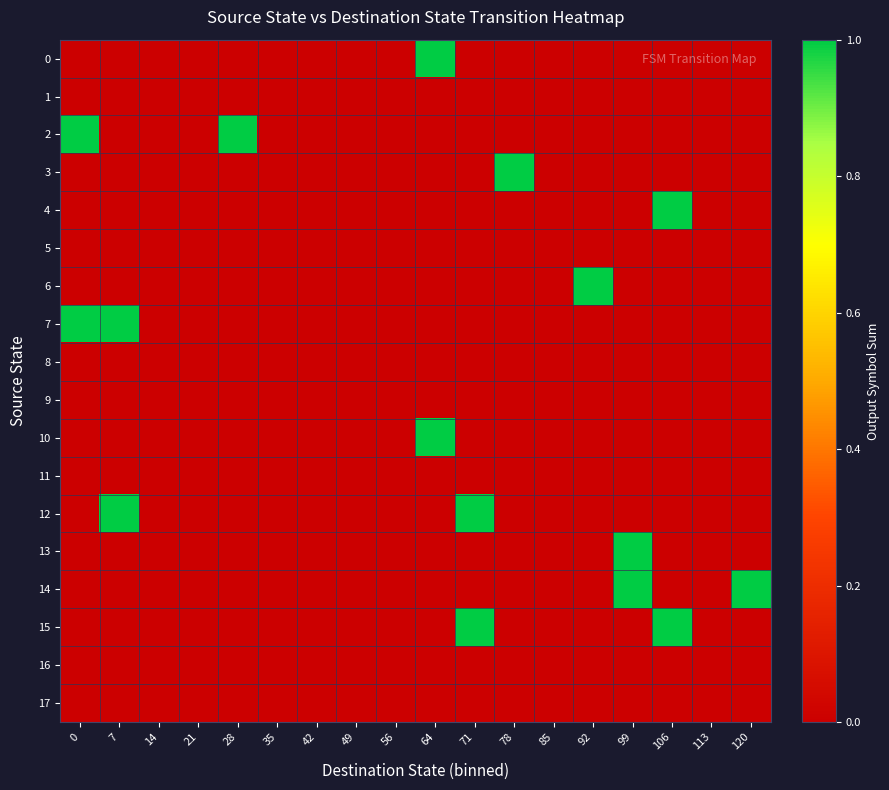

Reading left to right, what are all the values shown in this chart?

row_0: 0=0	7=0	14=0	21=0	28=0	35=0	42=0	49=0	56=0	64=1	71=0	78=0	85=0	92=0	99=0	106=0	113=0	120=0
row_1: 0=0	7=0	14=0	21=0	28=0	35=0	42=0	49=0	56=0	64=0	71=0	78=0	85=0	92=0	99=0	106=0	113=0	120=0
row_2: 0=1	7=0	14=0	21=0	28=1	35=0	42=0	49=0	56=0	64=0	71=0	78=0	85=0	92=0	99=0	106=0	113=0	120=0
row_3: 0=0	7=0	14=0	21=0	28=0	35=0	42=0	49=0	56=0	64=0	71=0	78=1	85=0	92=0	99=0	106=0	113=0	120=0
row_4: 0=0	7=0	14=0	21=0	28=0	35=0	42=0	49=0	56=0	64=0	71=0	78=0	85=0	92=0	99=0	106=1	113=0	120=0
row_5: 0=0	7=0	14=0	21=0	28=0	35=0	42=0	49=0	56=0	64=0	71=0	78=0	85=0	92=0	99=0	106=0	113=0	120=0
row_6: 0=0	7=0	14=0	21=0	28=0	35=0	42=0	49=0	56=0	64=0	71=0	78=0	85=0	92=1	99=0	106=0	113=0	120=0
row_7: 0=1	7=1	14=0	21=0	28=0	35=0	42=0	49=0	56=0	64=0	71=0	78=0	85=0	92=0	99=0	106=0	113=0	120=0
row_8: 0=0	7=0	14=0	21=0	28=0	35=0	42=0	49=0	56=0	64=0	71=0	78=0	85=0	92=0	99=0	106=0	113=0	120=0
row_9: 0=0	7=0	14=0	21=0	28=0	35=0	42=0	49=0	56=0	64=0	71=0	78=0	85=0	92=0	99=0	106=0	113=0	120=0
row_10: 0=0	7=0	14=0	21=0	28=0	35=0	42=0	49=0	56=0	64=1	71=0	78=0	85=0	92=0	99=0	106=0	113=0	120=0
row_11: 0=0	7=0	14=0	21=0	28=0	35=0	42=0	49=0	56=0	64=0	71=0	78=0	85=0	92=0	99=0	106=0	113=0	120=0
row_12: 0=0	7=1	14=0	21=0	28=0	35=0	42=0	49=0	56=0	64=0	71=1	78=0	85=0	92=0	99=0	106=0	113=0	120=0
row_13: 0=0	7=0	14=0	21=0	28=0	35=0	42=0	49=0	56=0	64=0	71=0	78=0	85=0	92=0	99=1	106=0	113=0	120=0
row_14: 0=0	7=0	14=0	21=0	28=0	35=0	42=0	49=0	56=0	64=0	71=0	78=0	85=0	92=0	99=1	106=0	113=0	120=1
row_15: 0=0	7=0	14=0	21=0	28=0	35=0	42=0	49=0	56=0	64=0	71=1	78=0	85=0	92=0	99=0	106=1	113=0	120=0
row_16: 0=0	7=0	14=0	21=0	28=0	35=0	42=0	49=0	56=0	64=0	71=0	78=0	85=0	92=0	99=0	106=0	113=0	120=0
row_17: 0=0	7=0	14=0	21=0	28=0	35=0	42=0	49=0	56=0	64=0	71=0	78=0	85=0	92=0	99=0	106=0	113=0	120=0